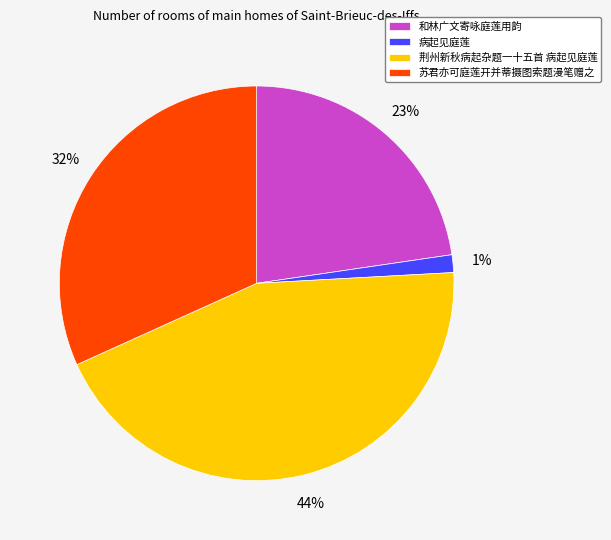

What is the ratio of the value at 苏君亦可庭莲开并蒂摄图索题漫笔赠之 to the value at 和林广文寄咏庭莲用韵?

1.4